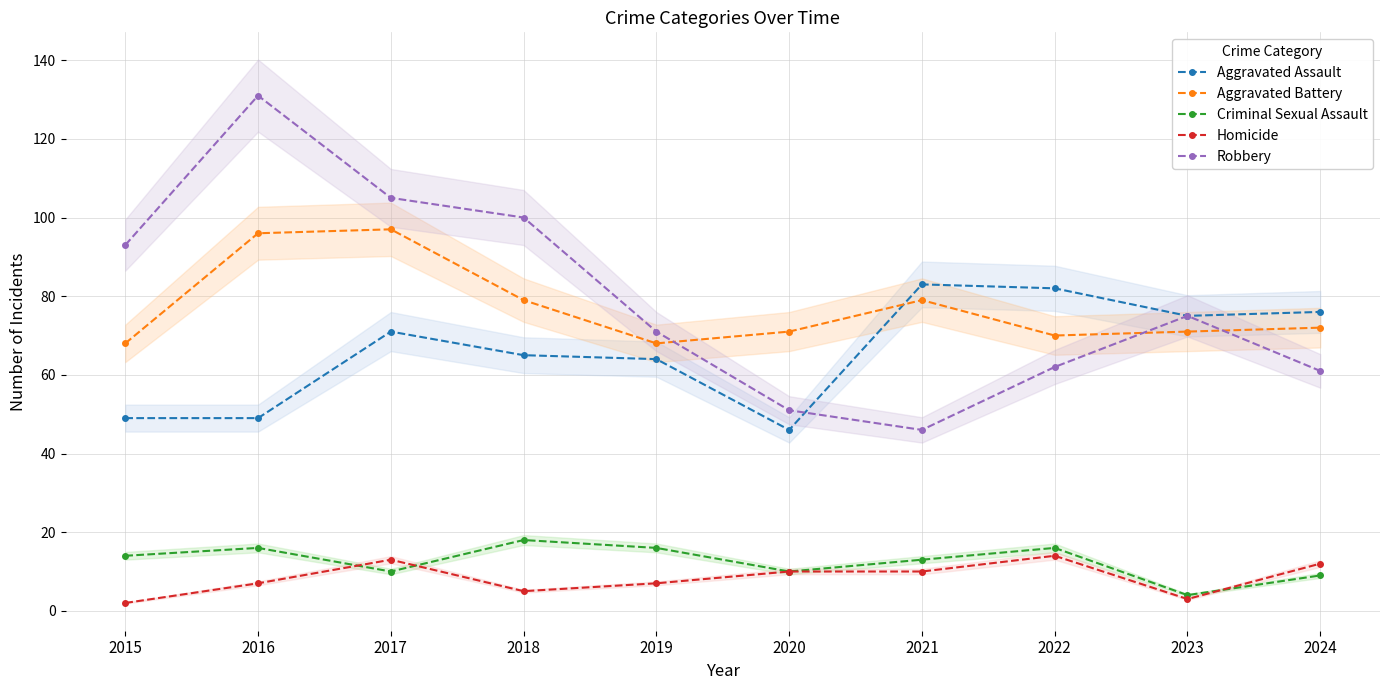

Reading left to right, what are all the values shown in this chart?

Aggravated Assault: 49	49	71	65	64	46	83	82	75	76
Aggravated Battery: 68	96	97	79	68	71	79	70	71	72
Criminal Sexual Assault: 14	16	10	18	16	10	13	16	4	9
Homicide: 2	7	13	5	7	10	10	14	3	12
Robbery: 93	131	105	100	71	51	46	62	75	61